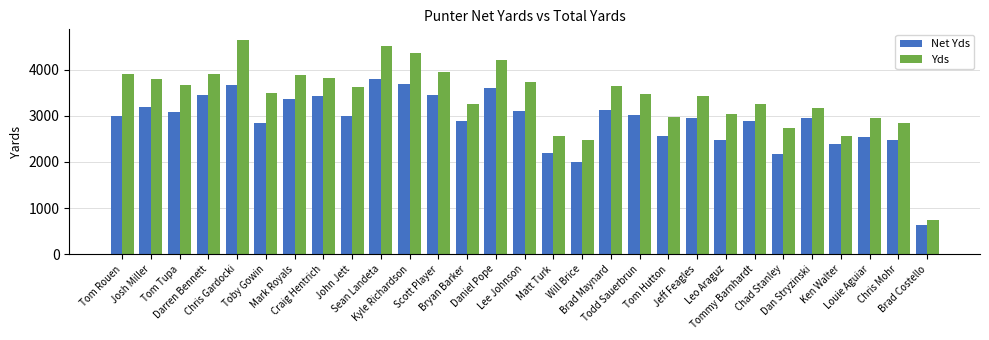

At which category does the chart reach its minimum across all series?

Brad Costello